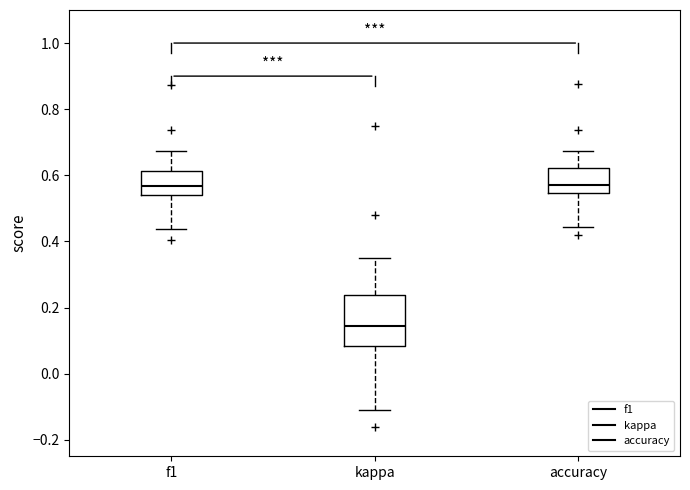

Reading left to right, read every box against the y-axis: the position of its median line, the range the box covers, and the ends of its whiskers. The values are not printed on the chart, so give them approximately, as read against the axis.

f1: median 0.56, box 0.54 to 0.62, whiskers 0.44 to 0.68
kappa: median 0.14, box 0.08 to 0.24, whiskers -0.12 to 0.34
accuracy: median 0.58, box 0.54 to 0.62, whiskers 0.44 to 0.68